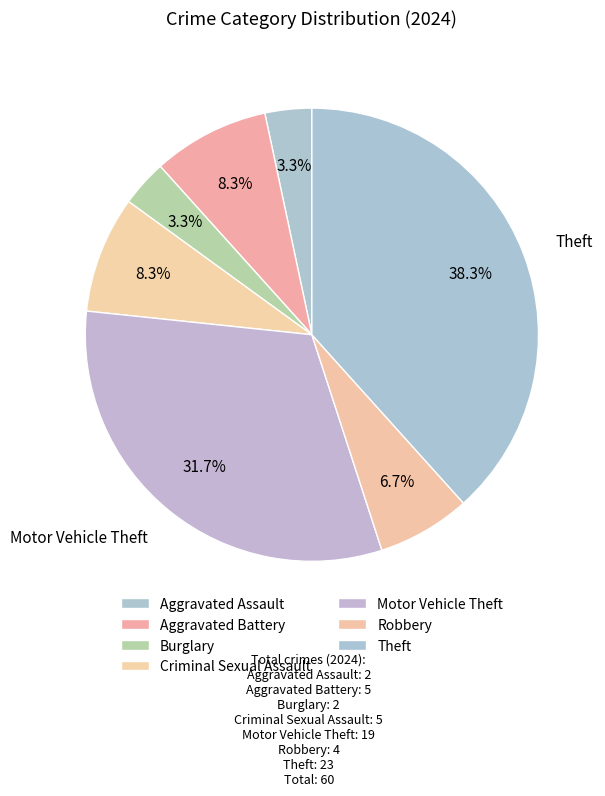

Between Theft and Motor Vehicle Theft, which is larger?

Theft